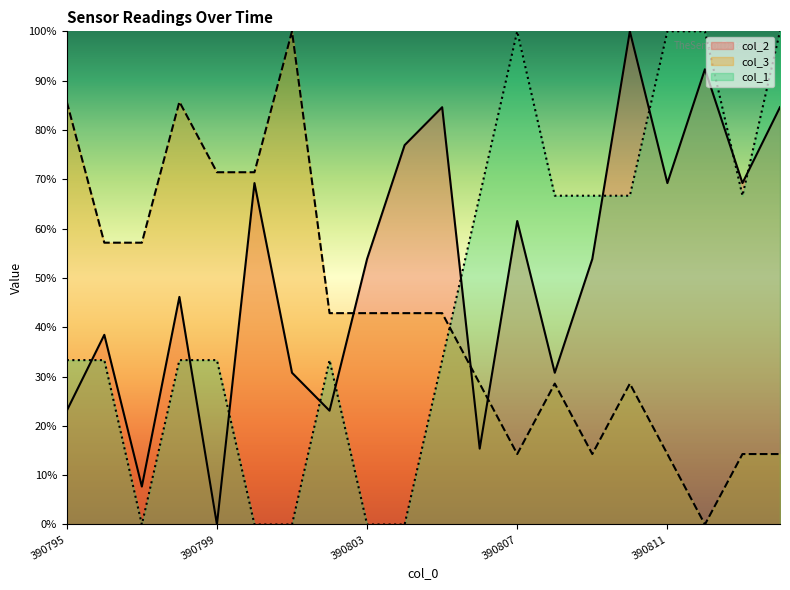

Is it true that col_2 equals 6.9 at 390806?

False